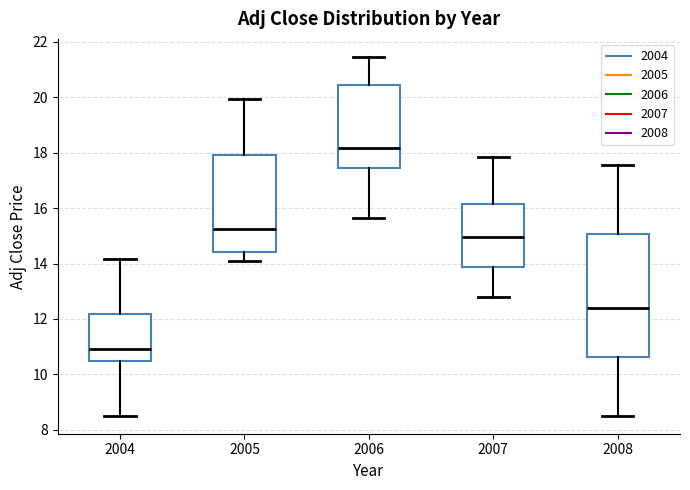

Which box is the tallest, from its lower edge to its upper edge?

2008